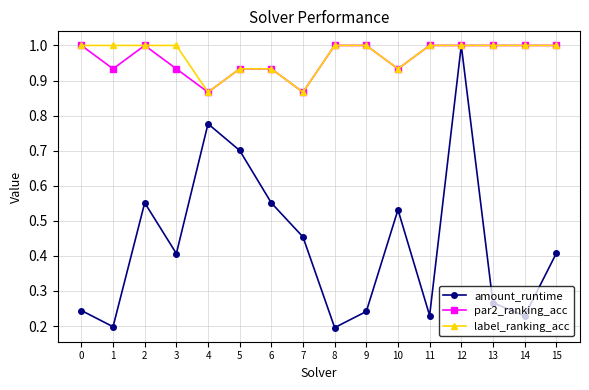

True or false: amount_runtime has a value of 0.4 at 9.

False